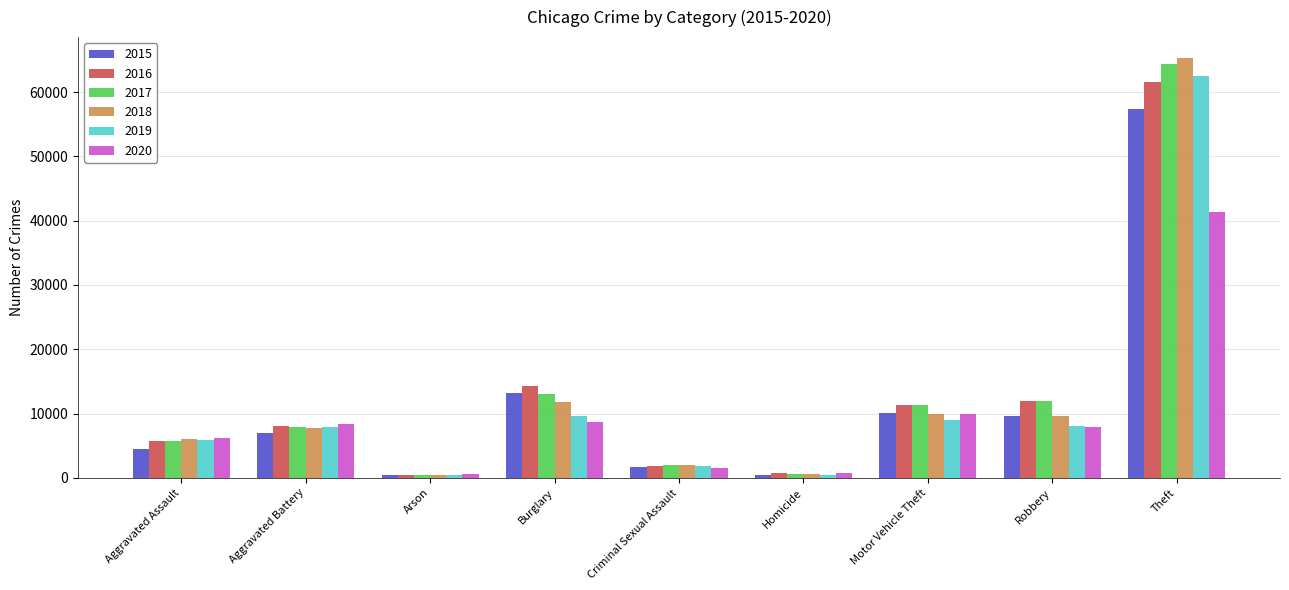

What is the minimum value shown in the chart?

373